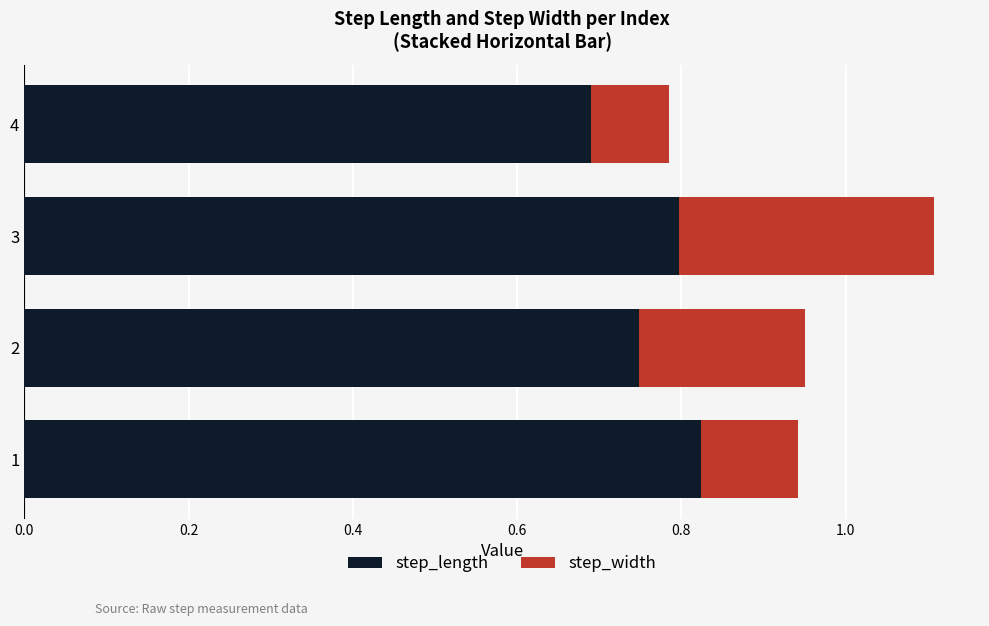

List the labels in order of step_length value, smallest first.

4, 2, 3, 1